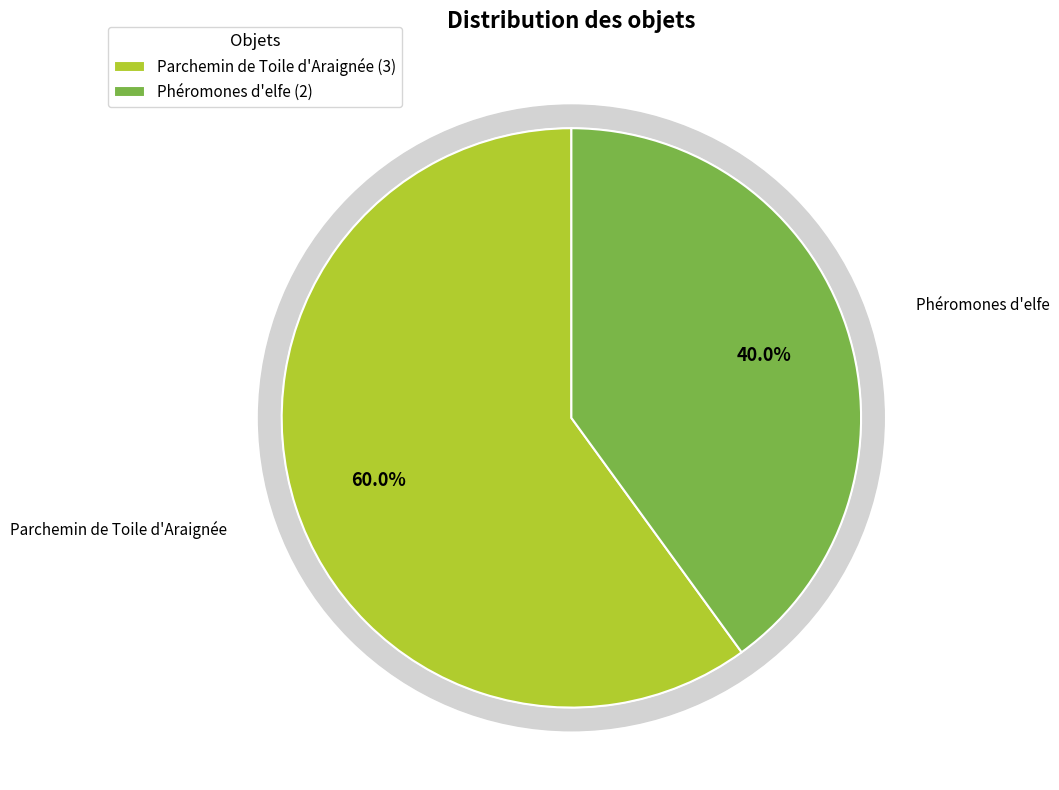

What is the change in value from Parchemin de Toile d'Araignée to Phéromones d'elfe?

-1